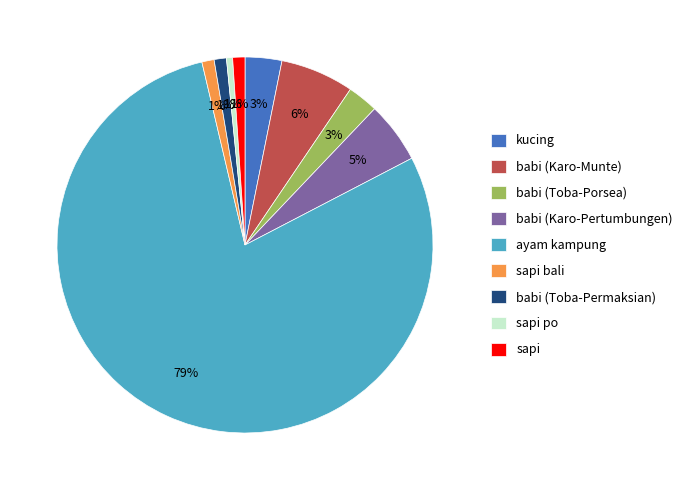

Is kucing the majority of the pie?

No